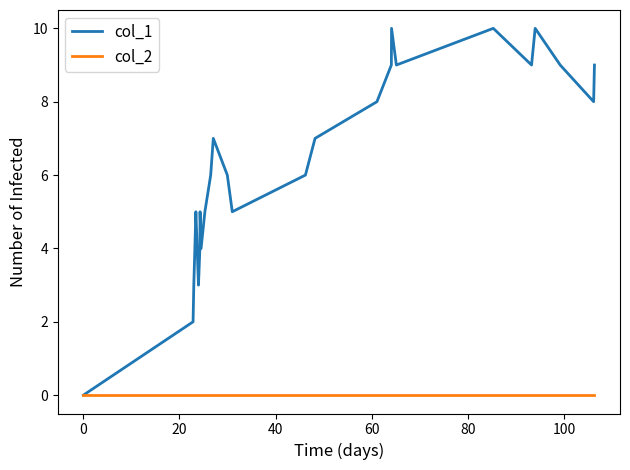

Which series has the largest range (max minus min)?

col_1